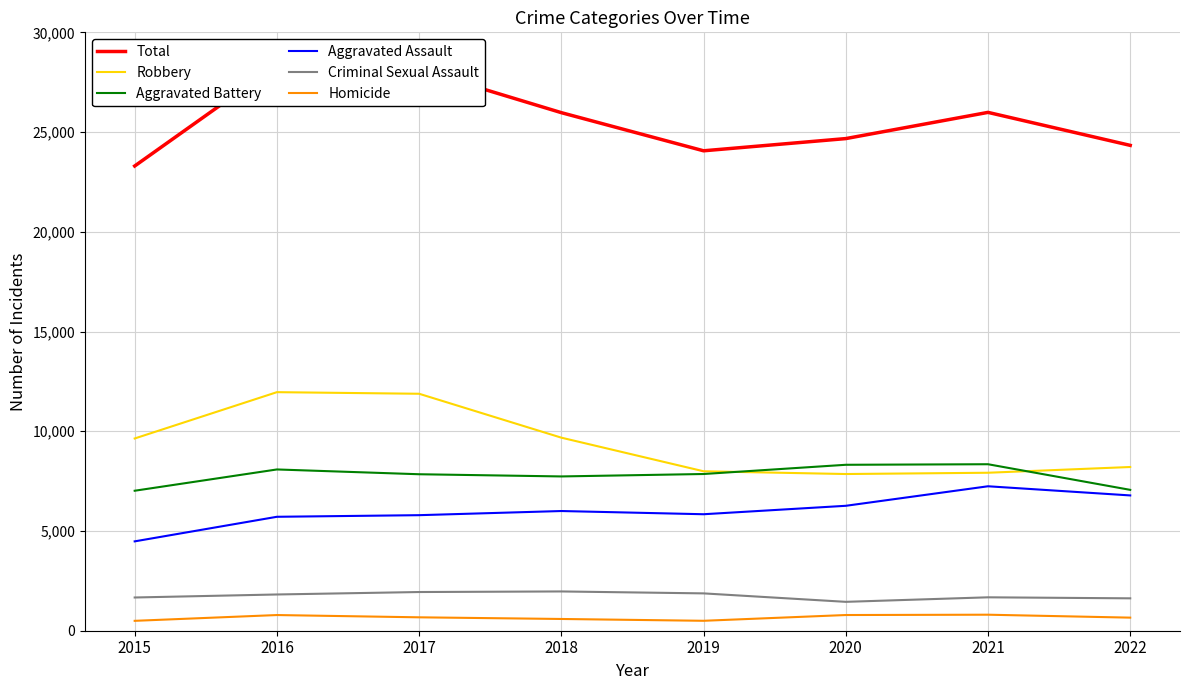

True or false: Homicide and Aggravated Battery intersect in this chart.

False